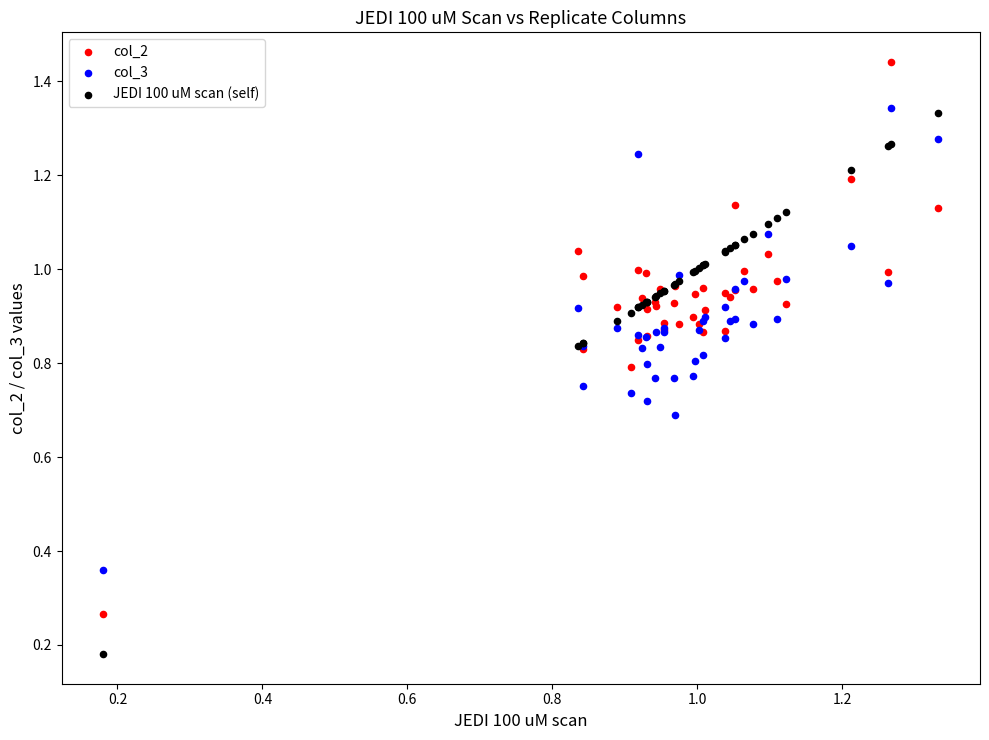

Which series contains the lowest Y value?

JEDI 100 uM scan (self)